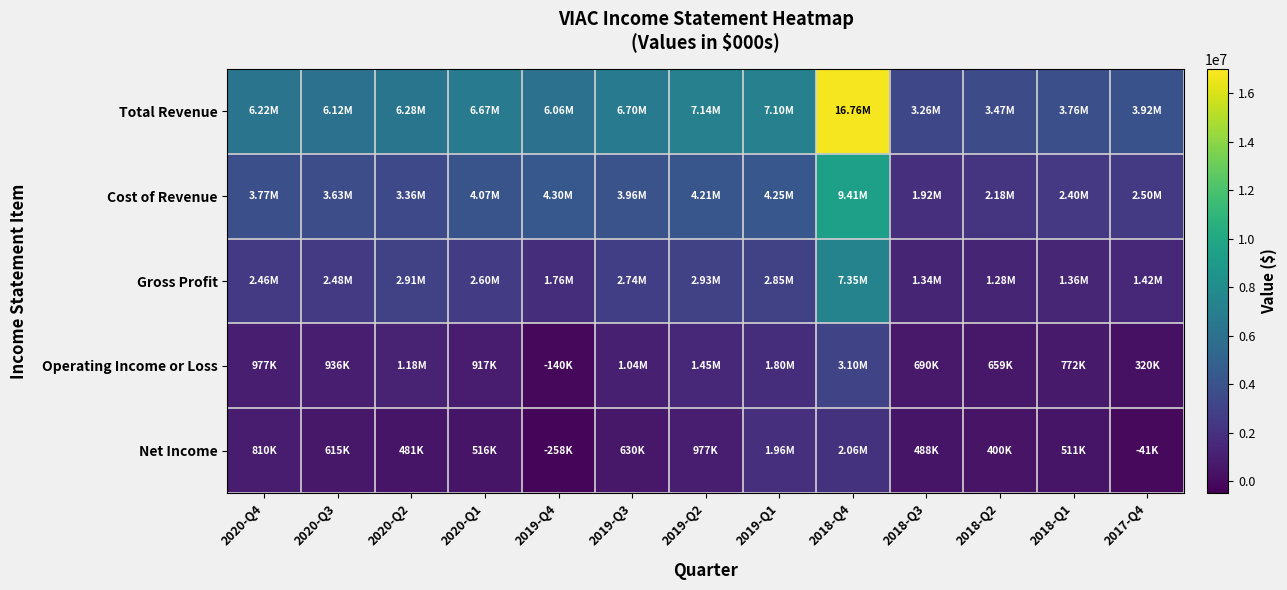

At how many categories does at least one series exceed 799654?

13